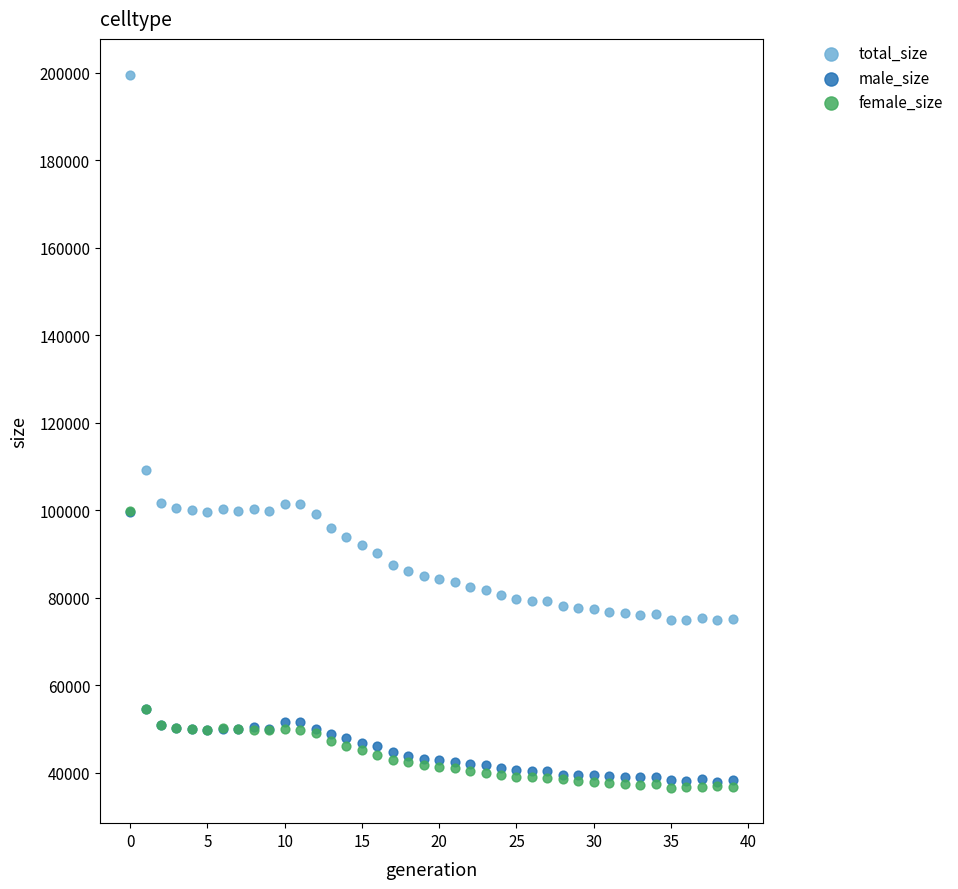

Across all series, what Y value is closest to 118127?

109262